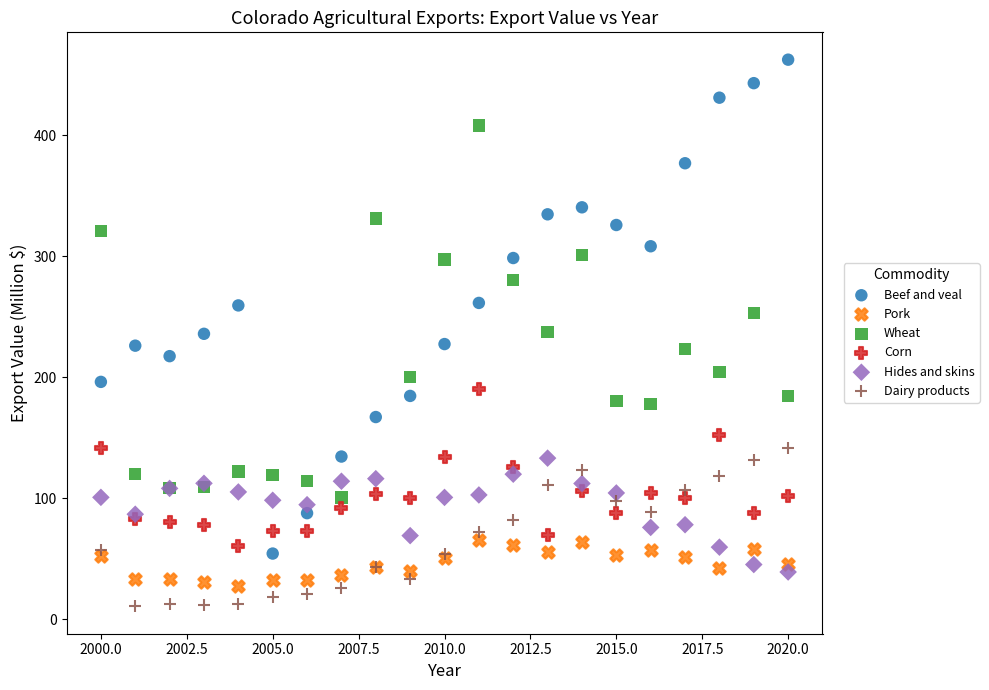

Which series contains the highest Y value?

Beef and veal